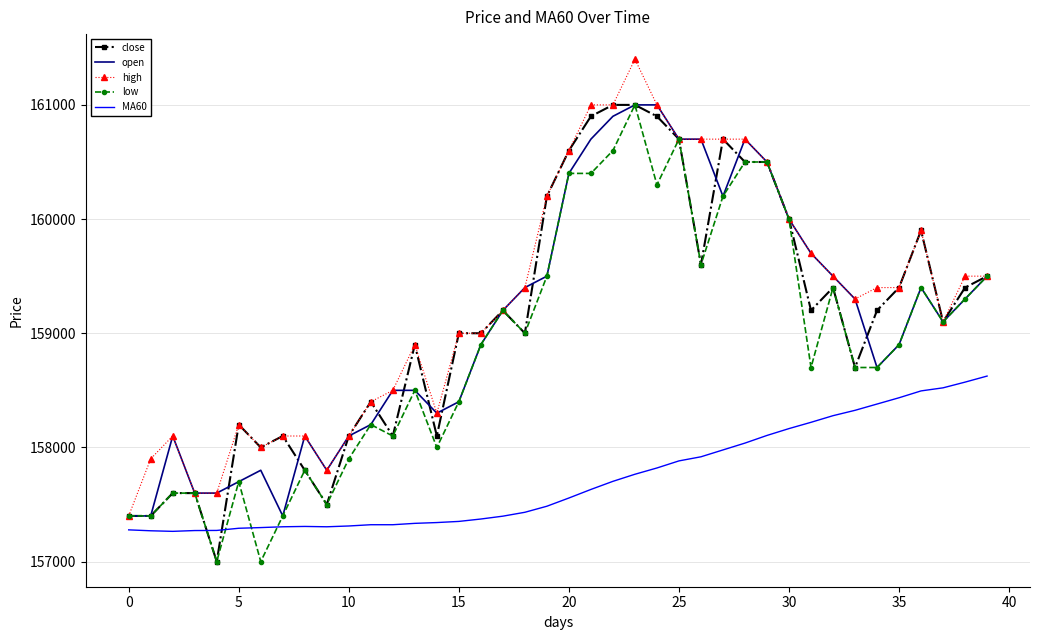

At how many categories does at least one series exceed 160315?

10